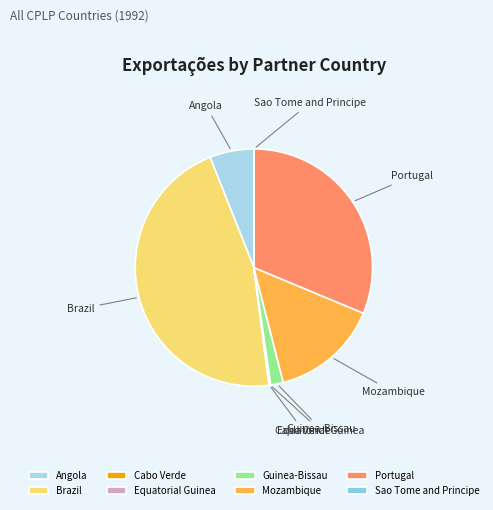

The Portugal slice represents 31% of the pie. True or false?

True